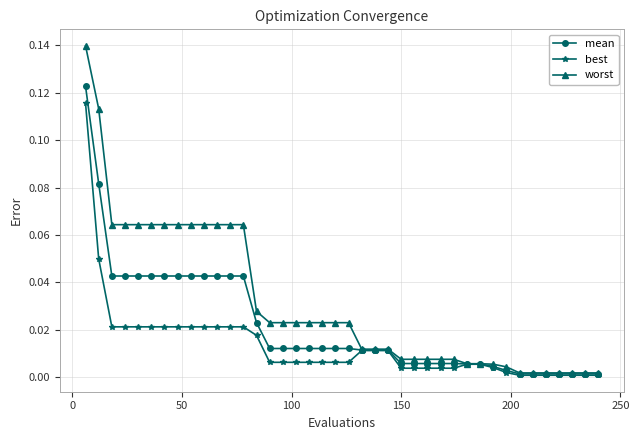

Which series has the largest total across all categories?

worst